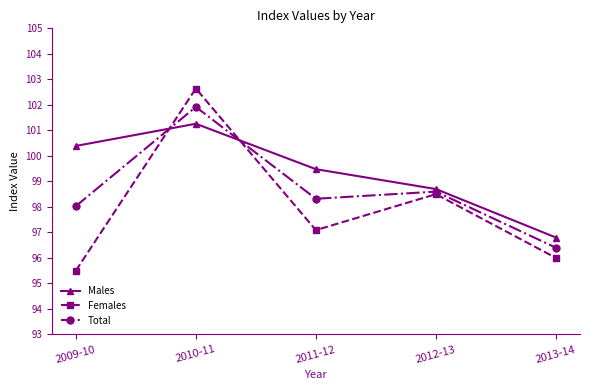

List the series in order of their peak value, lowest first.

Males, Total, Females